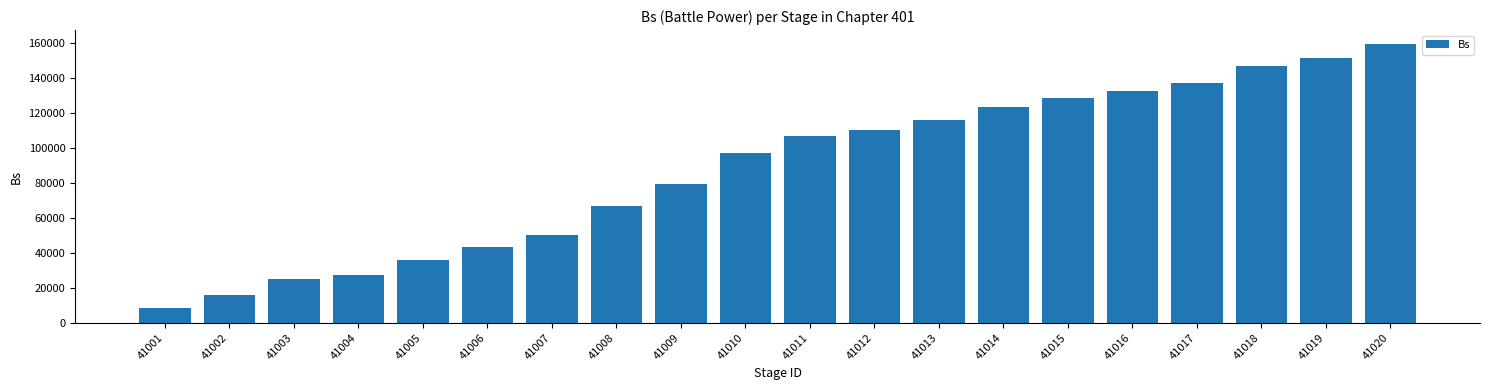

What value does the data have at 41006, to the nearest 100?

43100